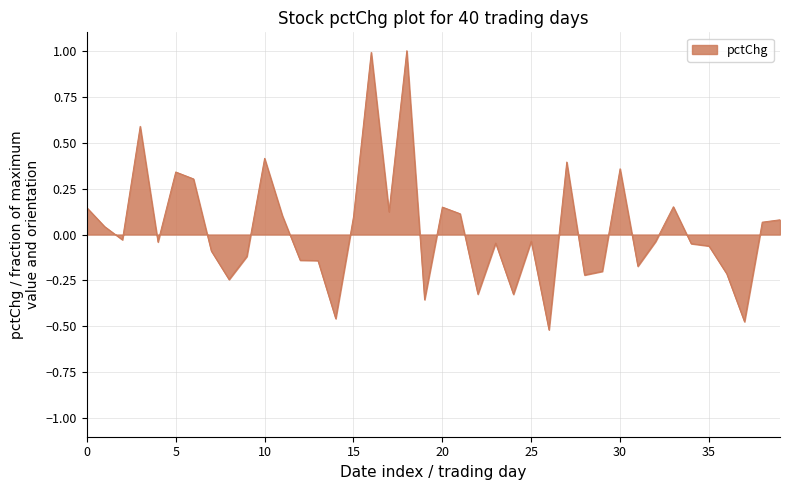

What is the difference between the maximum and minimum values?

1.5